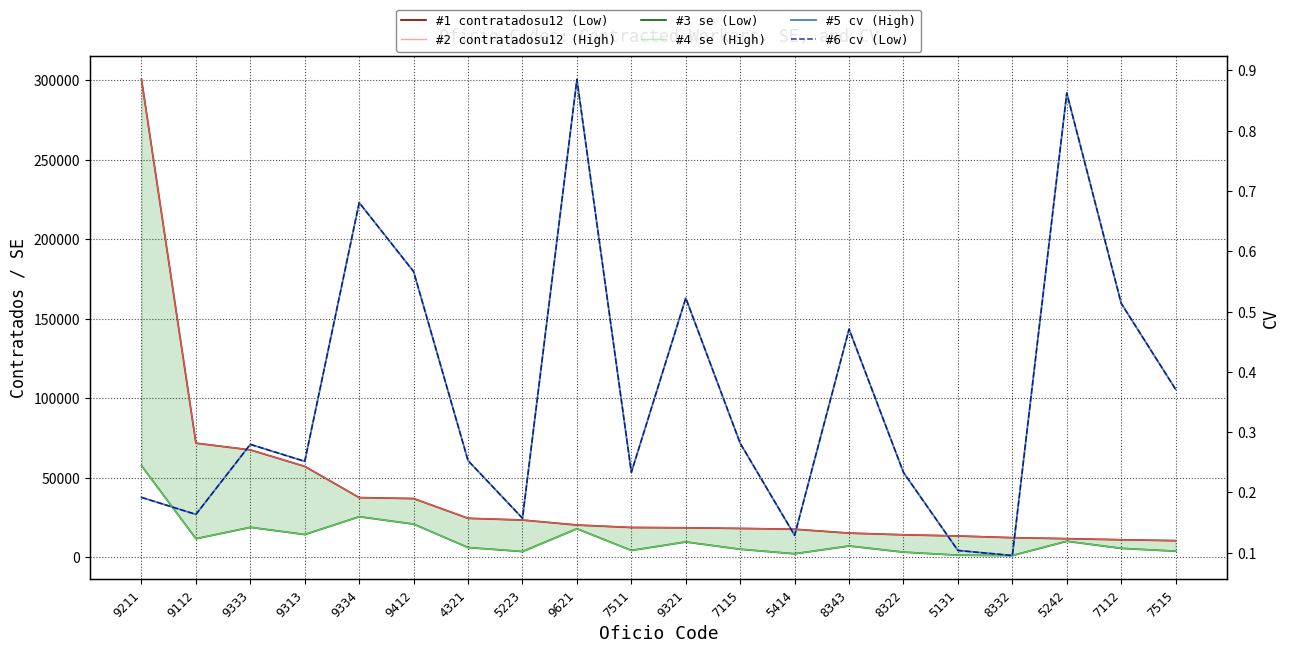

Which series has the widest spread of values?

#1 contratadosu12 (Low)